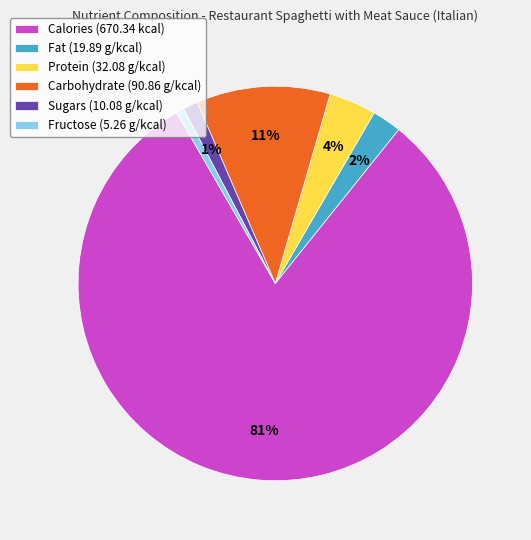

Combined, do Protein (32.08 g/kcal) and Fat (19.89 g/kcal) account for over 50%?

No